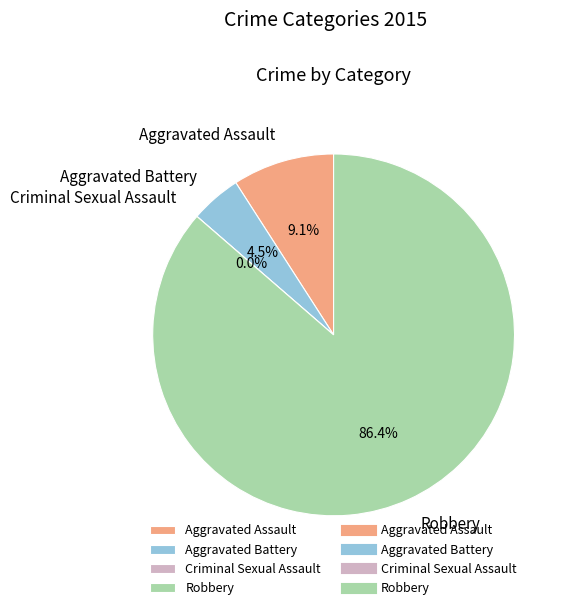

Which category accounts for the majority?

Robbery